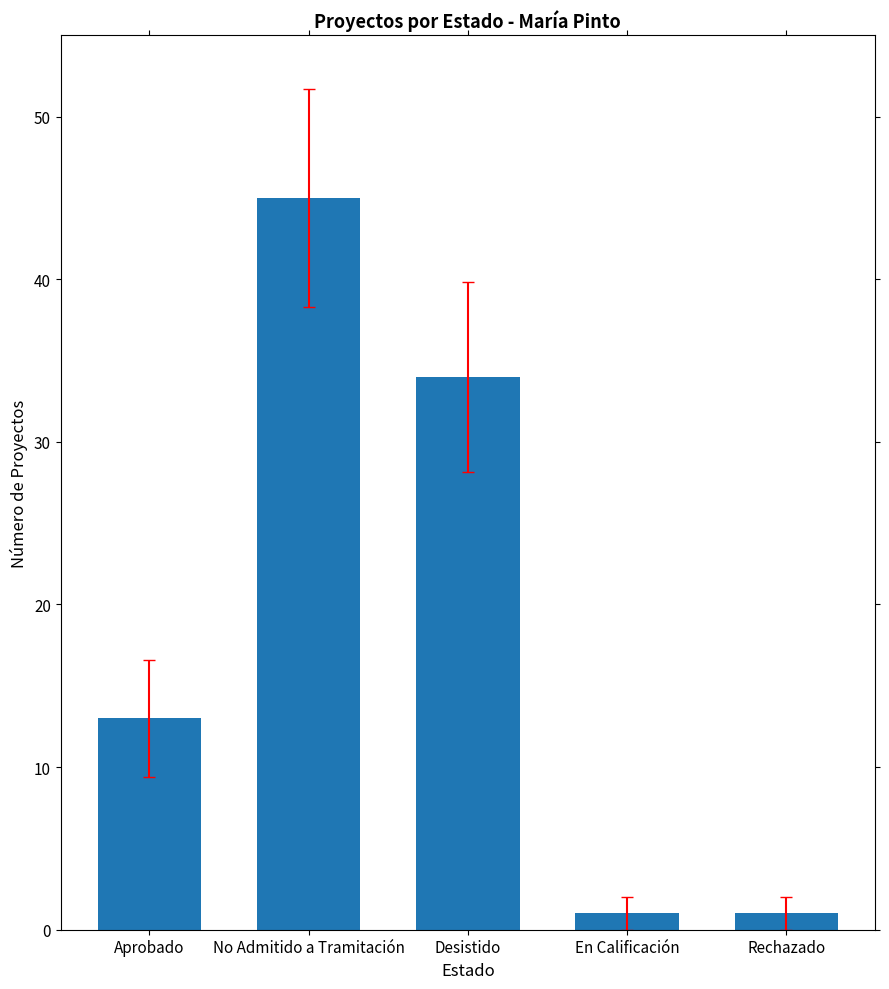

At which category does the chart reach its peak across all series?

No Admitido a Tramitación